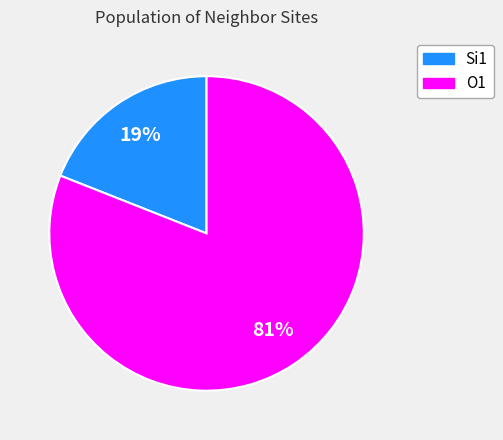

Is the sum of O1 and Si1 greater than half?

Yes